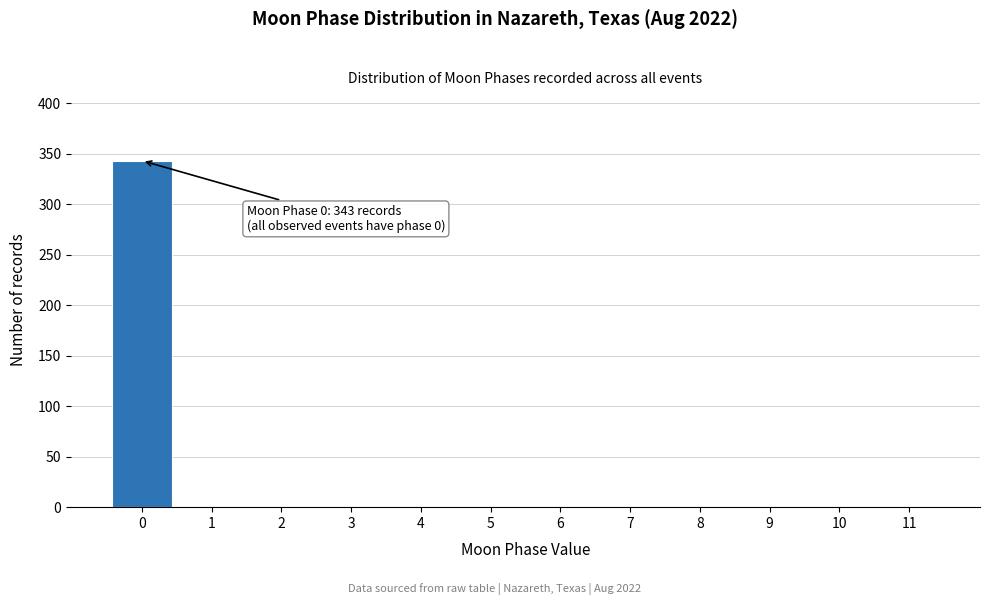

Reading left to right, list all the values displayed in this chart.

0=343	1=0	2=0	3=0	4=0	5=0	6=0	7=0	8=0	9=0	10=0	11=0